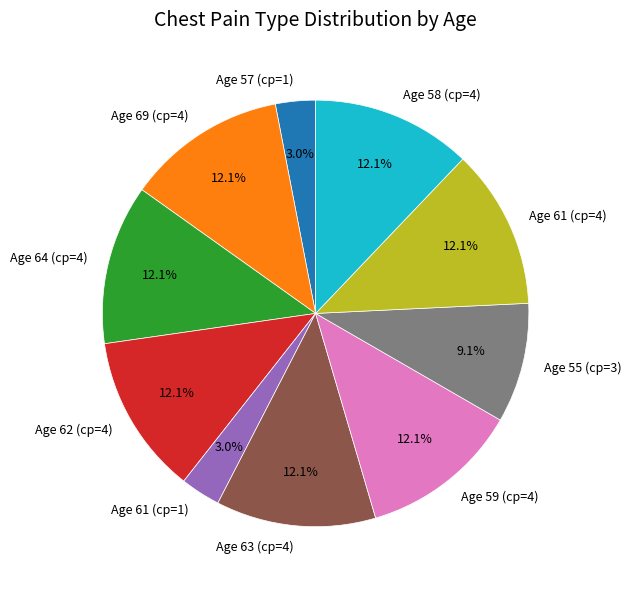

How many slices are in this pie chart?

10